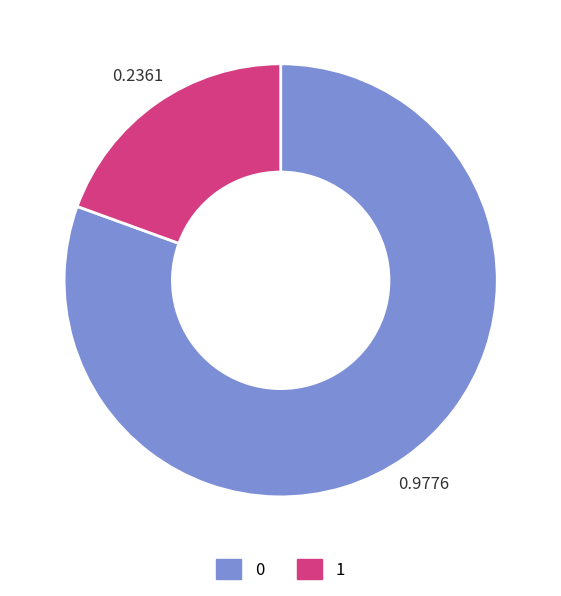

Is the sum of 1 and 0 greater than half?

Yes